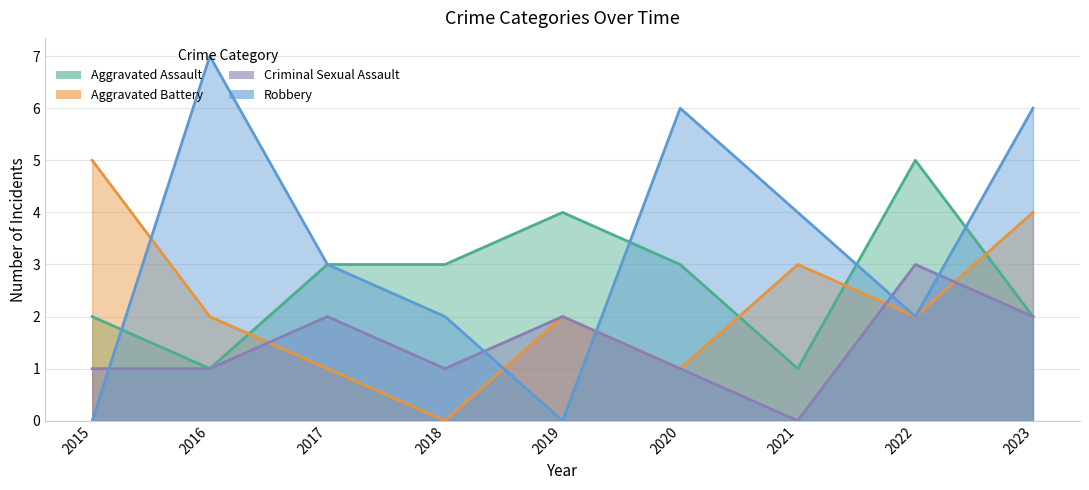

The value of Aggravated Assault at 2017 is 1. True or false?

False